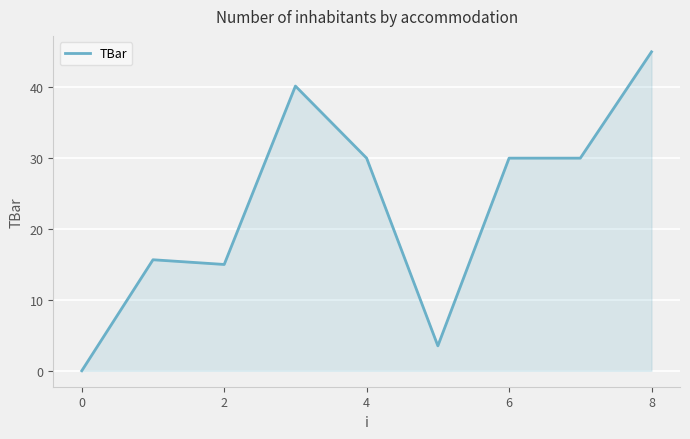

How many lines are shown in the chart?

1